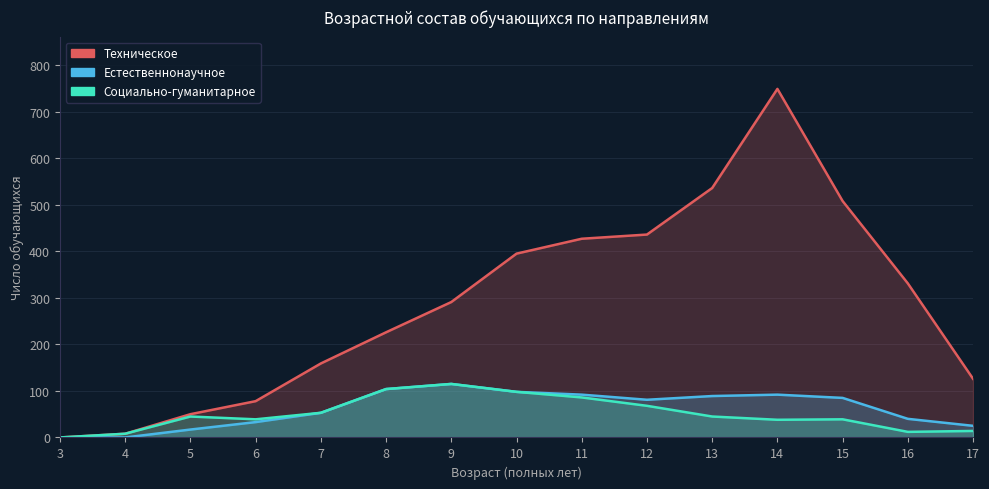

What are all the series names shown in the legend?

Техническое, Естественнонаучное, Социально-гуманитарное